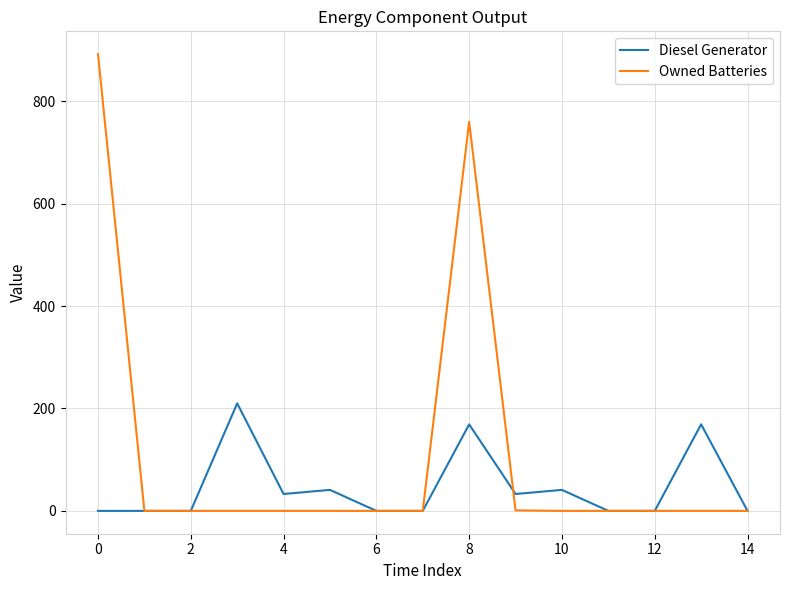

Which series has the largest total across all categories?

Owned Batteries